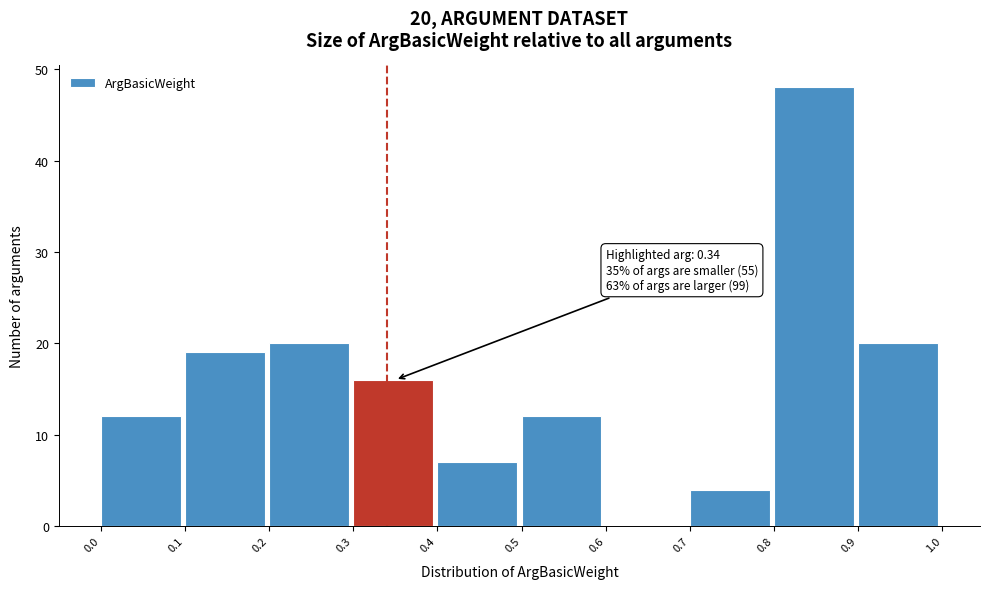

Which range on the x-axis has the tallest bar?

0.8 to 0.9